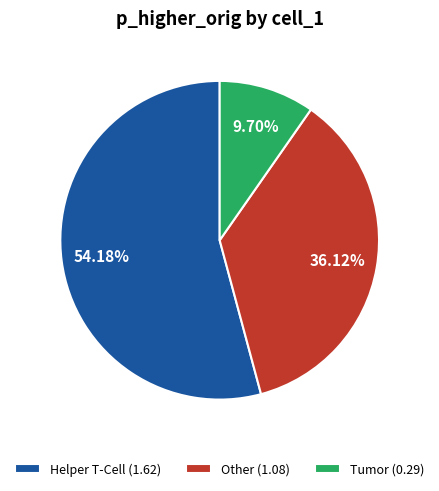

Is the sum of Tumor (0.29) and Helper T-Cell (1.62) greater than half?

Yes